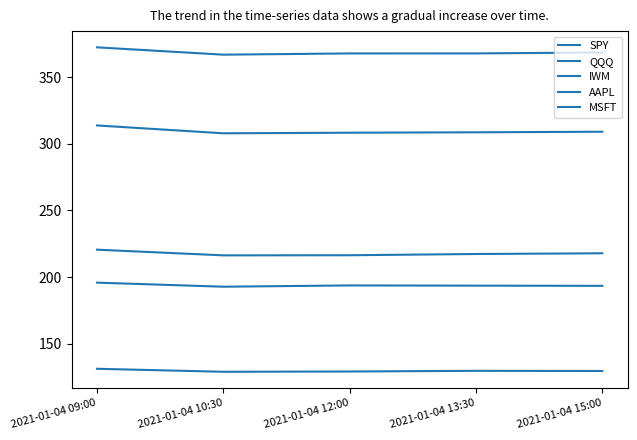

What is the minimum value for SPY?

367.0